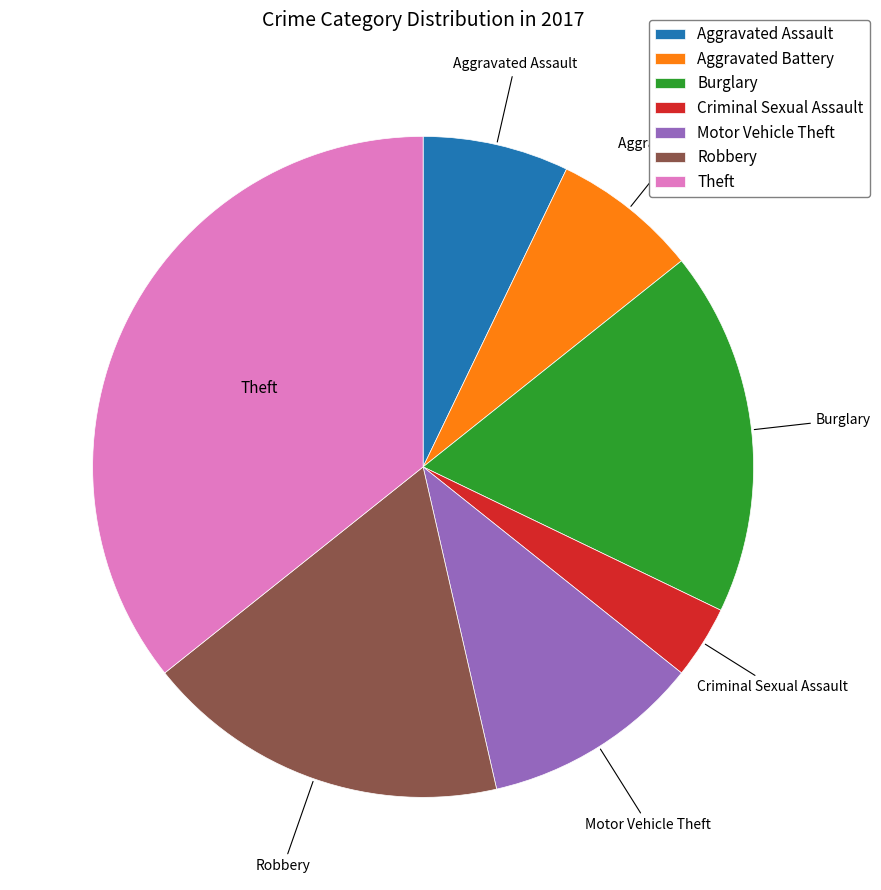

Does Aggravated Assault represent more than half of the total?

No